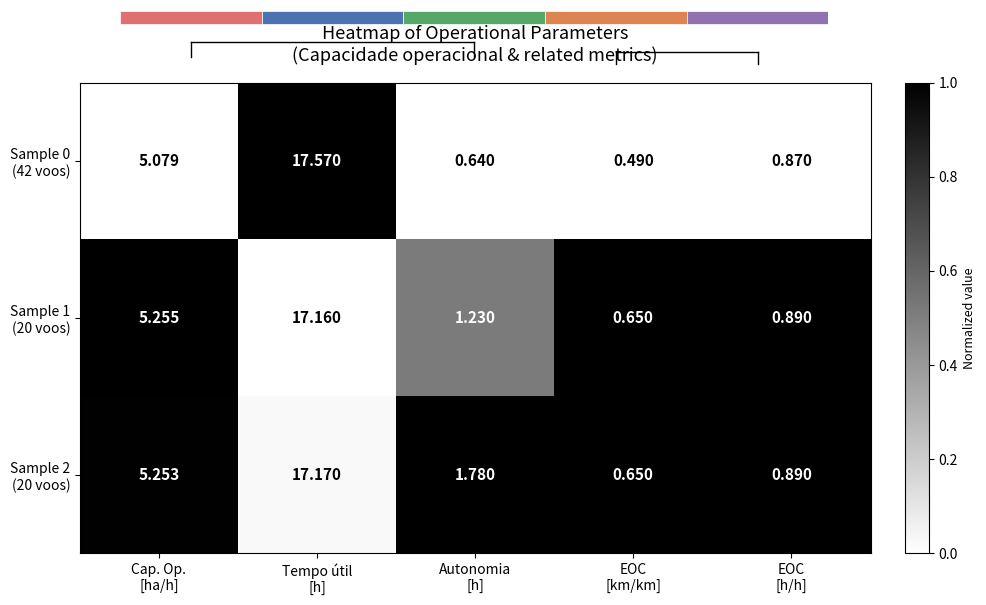

What is the difference between the highest and lowest values at EOC
[km/km]?

1.0